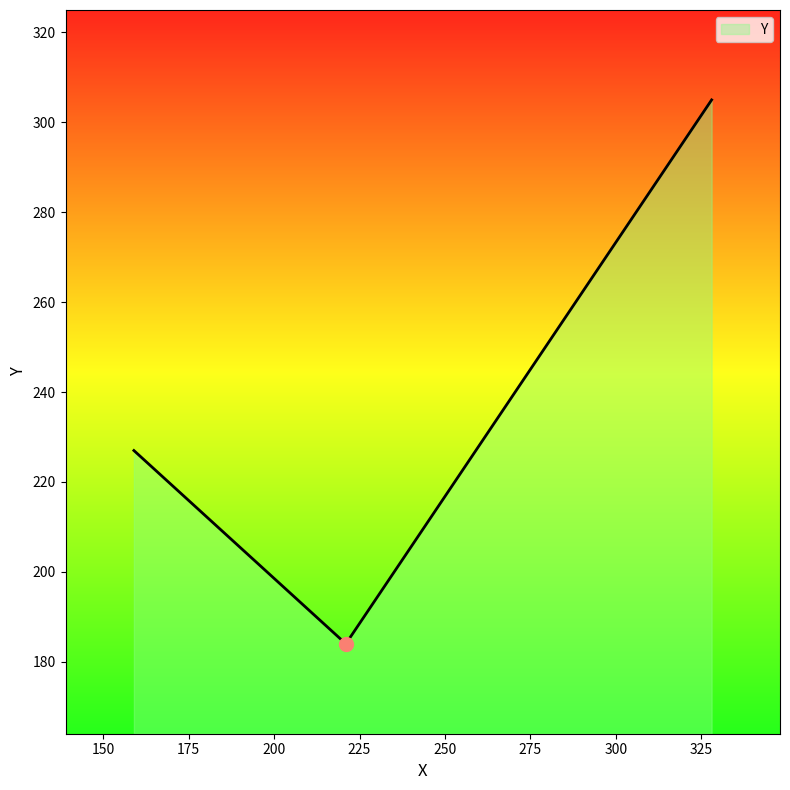

What is the smallest value displayed?

184